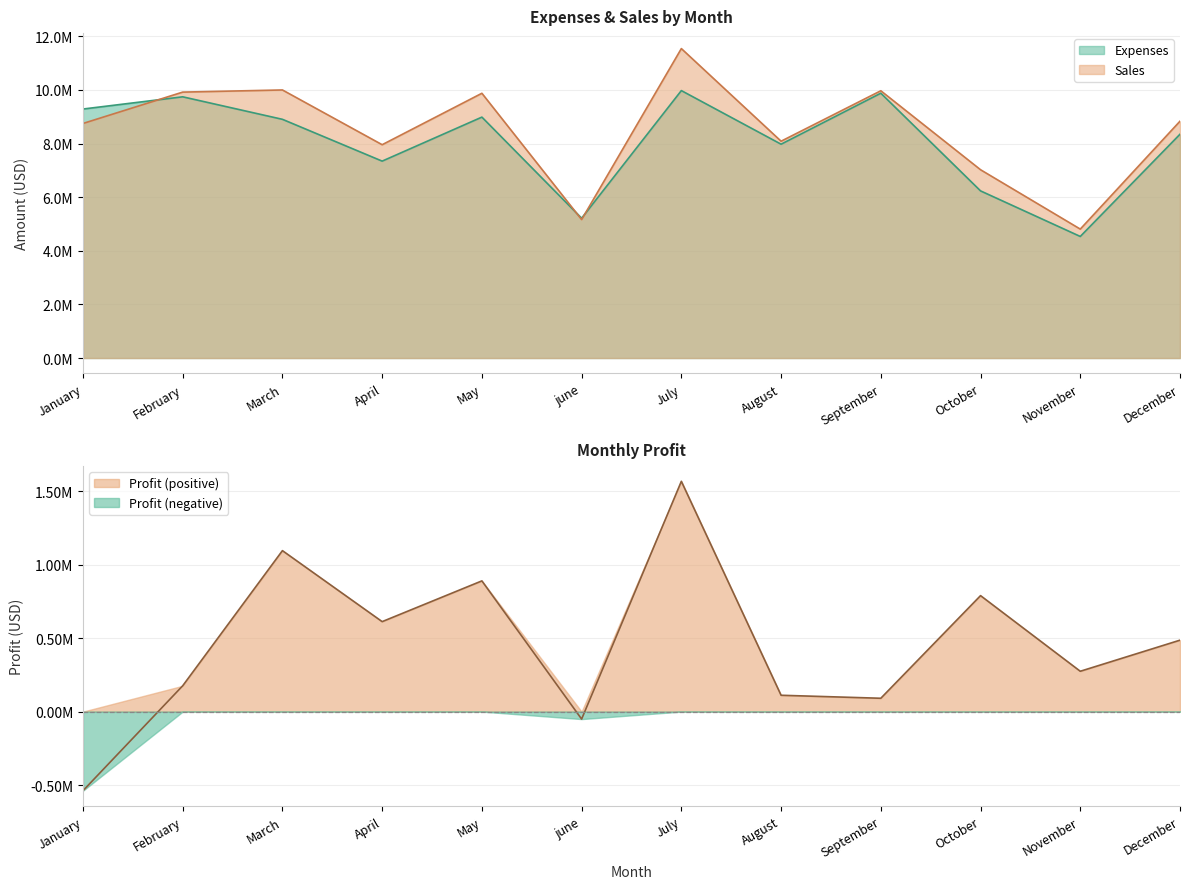

In Expenses, how many points are higher than both neighbors (excluding endpoints)?

4